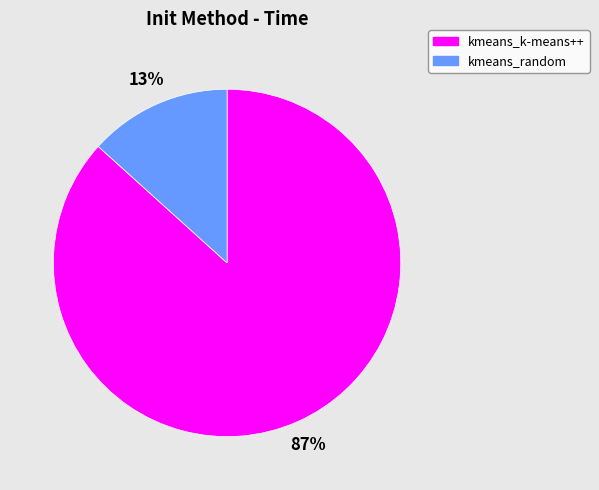

Do kmeans_k-means++ and kmeans_random together represent more than half of the pie?

Yes